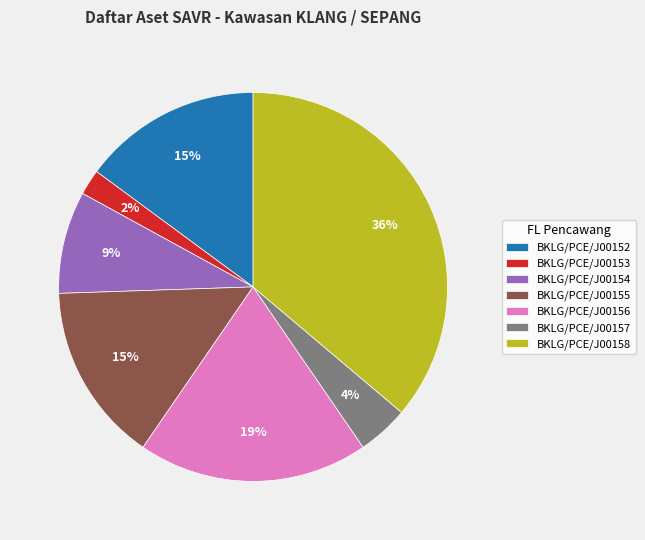

Do BKLG/PCE/J00155 and BKLG/PCE/J00152 together represent more than half of the pie?

No